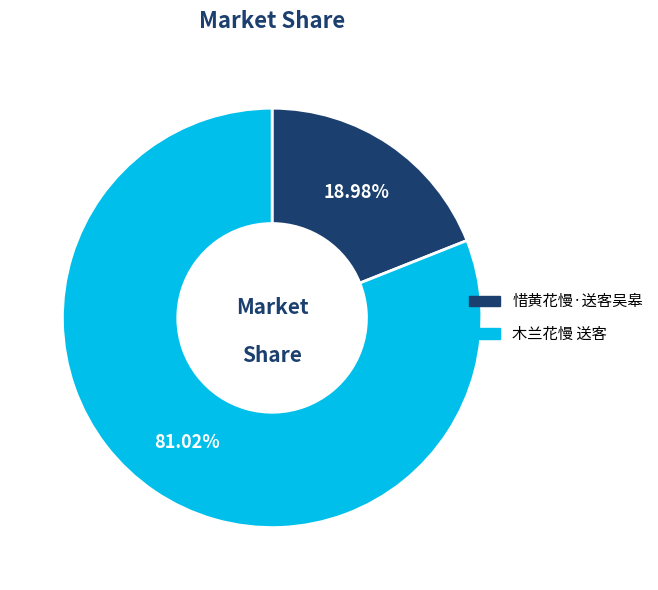

To the nearest percent, what is the average slice percentage?

50%